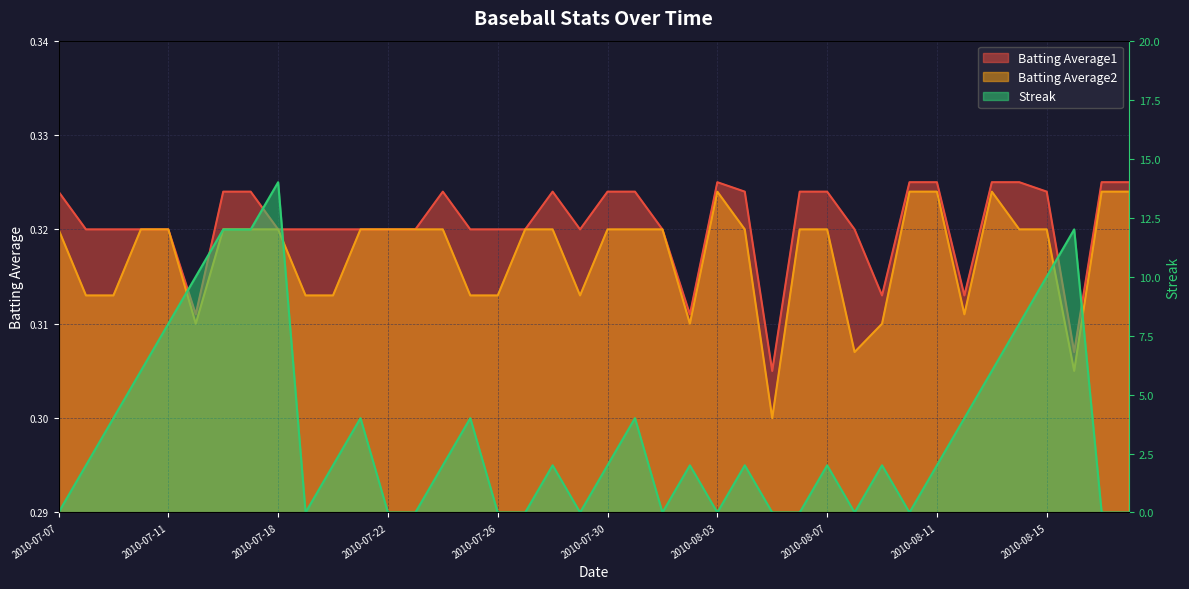

Count the Batting Average2 values in the range 0 to 1.

40